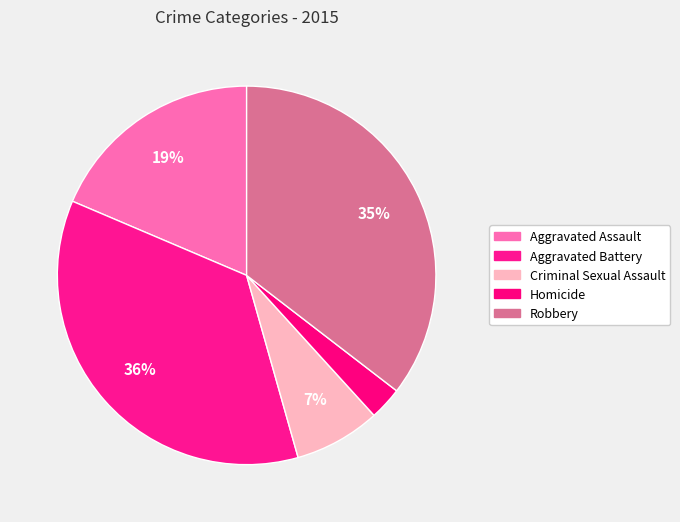

How many segments does this pie chart have?

5